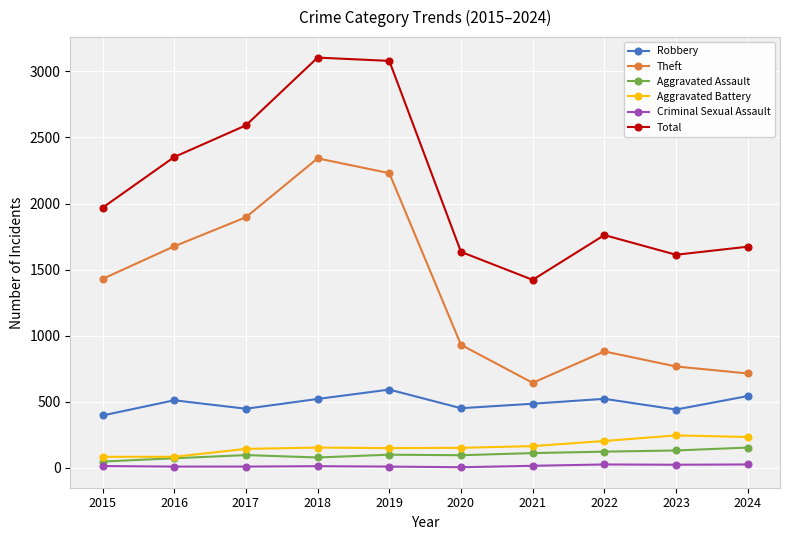

Is the value of Robbery at 2018 greater than the value of Total at 2020?

No